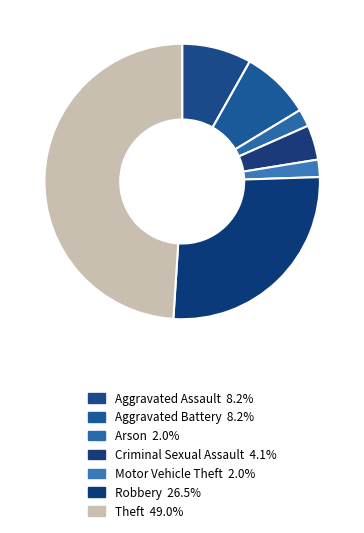

How many segments does this pie chart have?

7